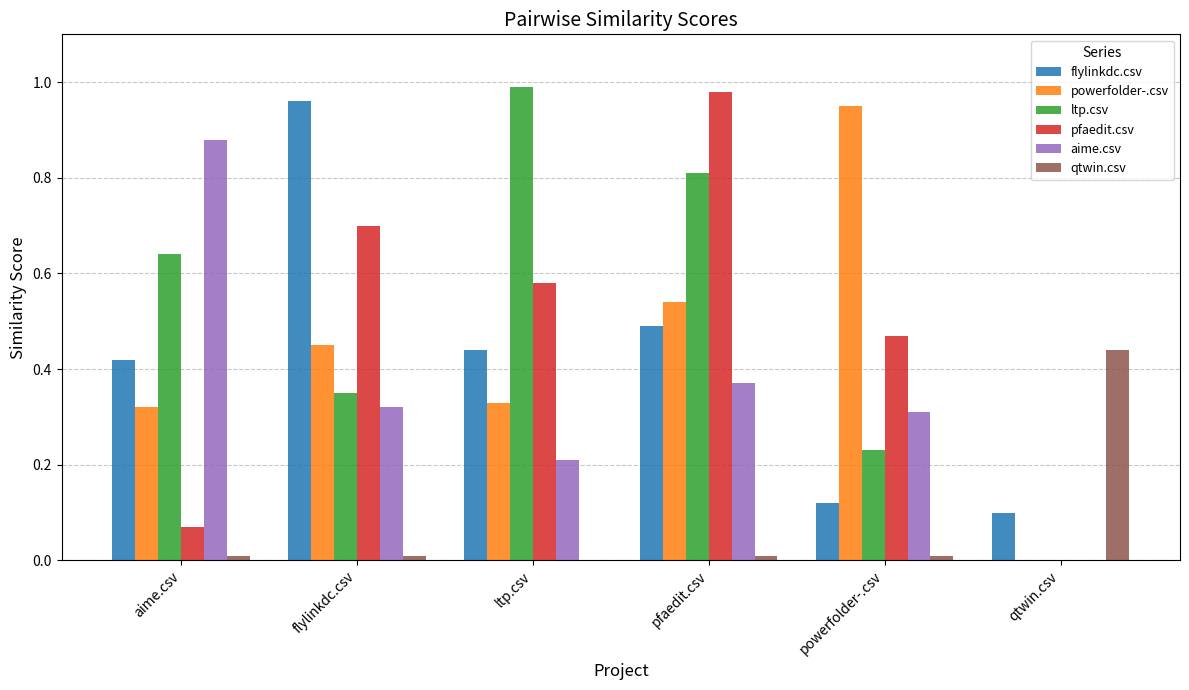

Which series has the largest total across all categories?

ltp.csv